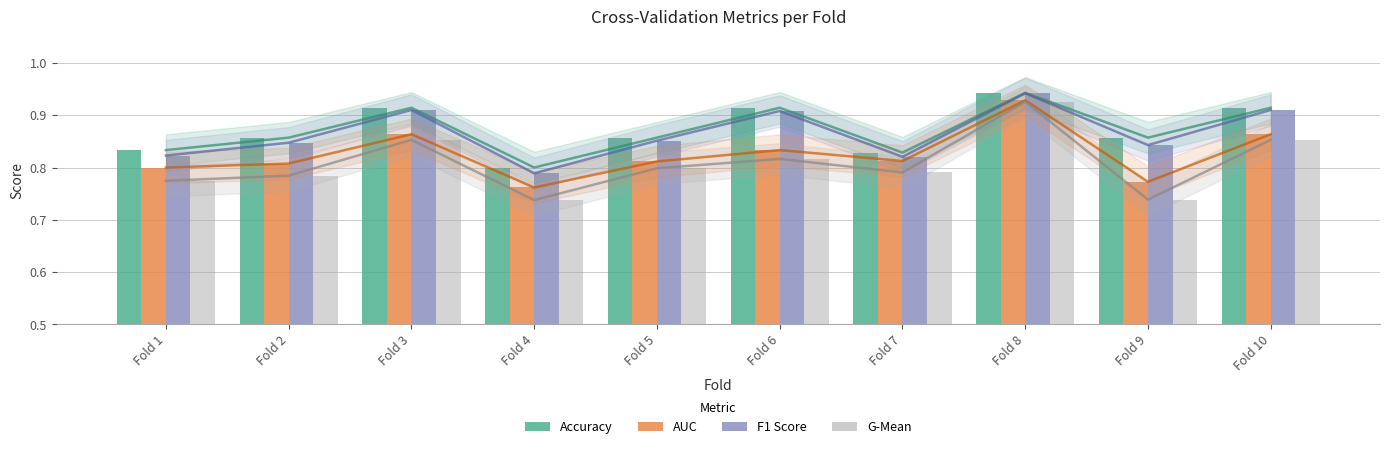

Which series changed the most between Fold 1 and Fold 6?

F1 Score